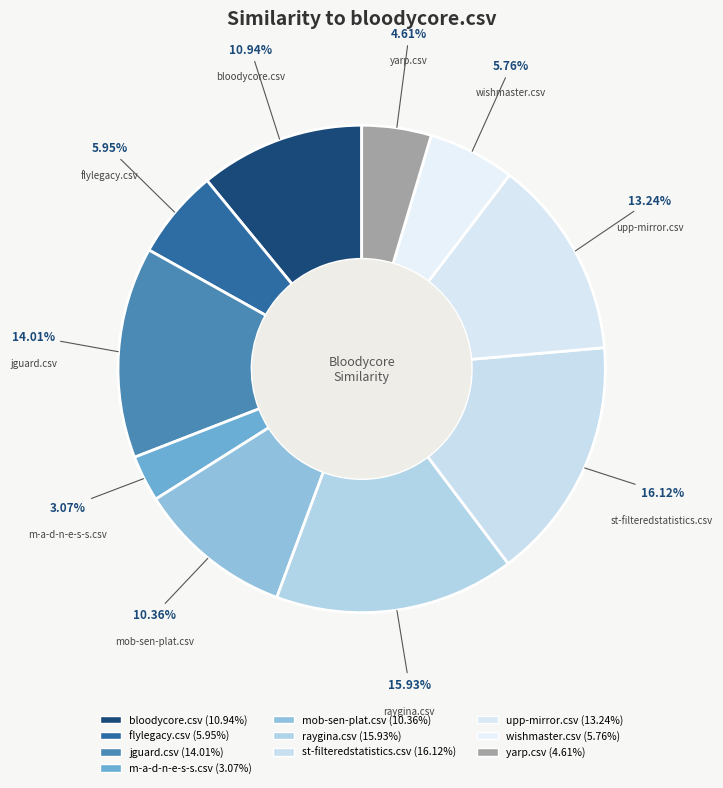

Which slice is the smallest?

m-a-d-n-e-s-s.csv